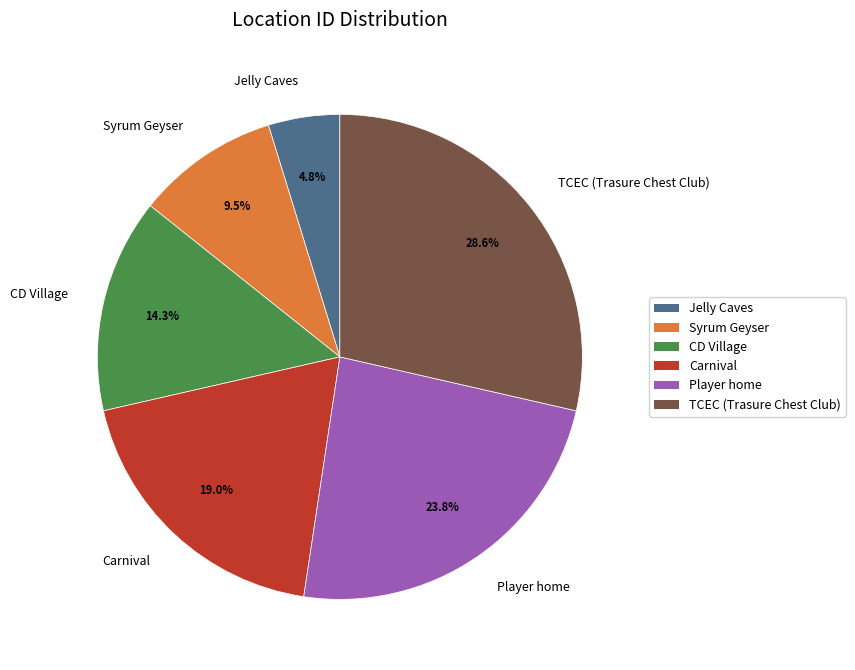

The CD Village slice represents 7% of the pie. True or false?

False